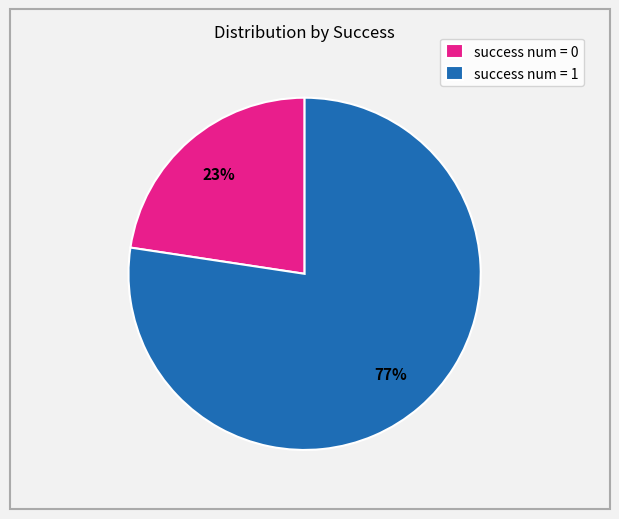

Between success num = 1 and success num = 0, which is larger?

success num = 1